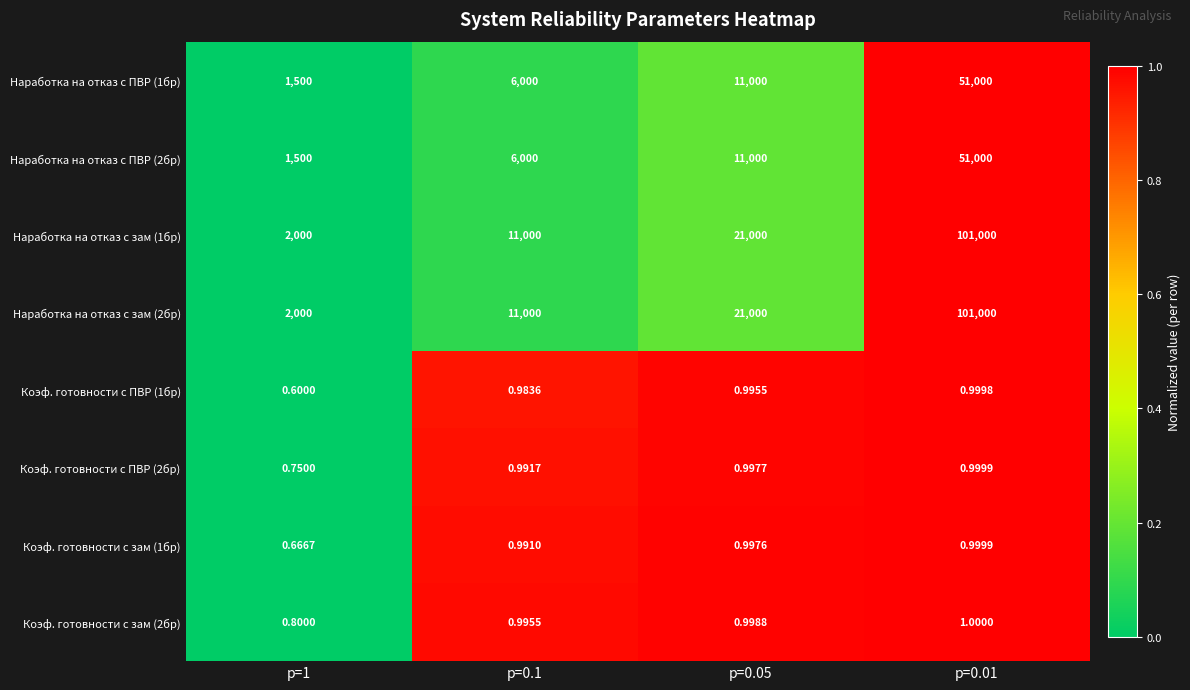

Is the value of Коэф. готовности с зам (2бр) at p=0.01 greater than the value of Коэф. готовности с зам (1бр) at p=0.1?

Yes